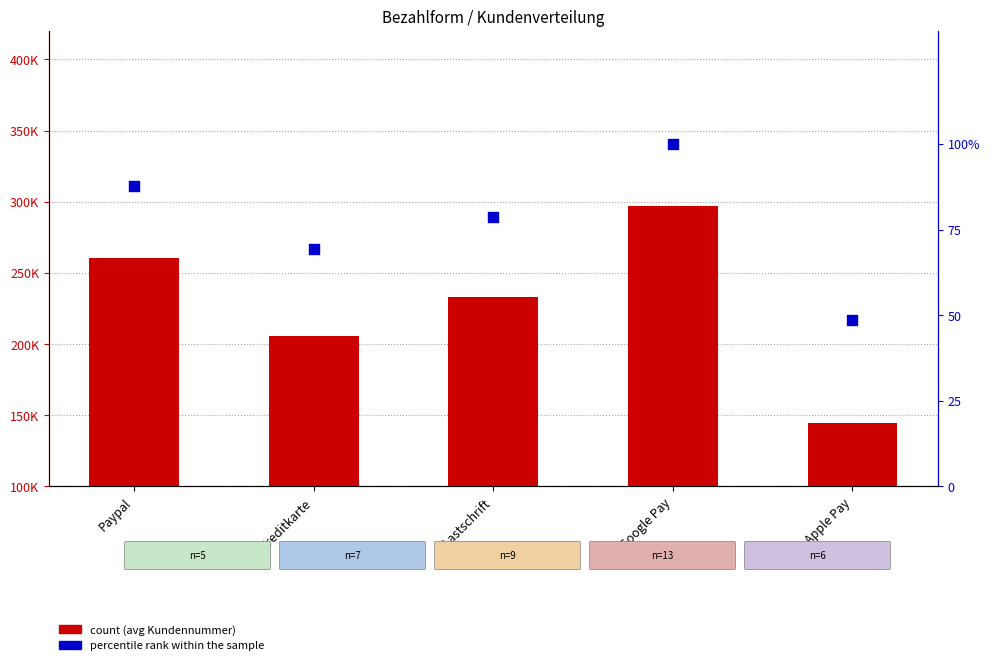

What are all the series names shown in the legend?

count, percentile rank within the sample